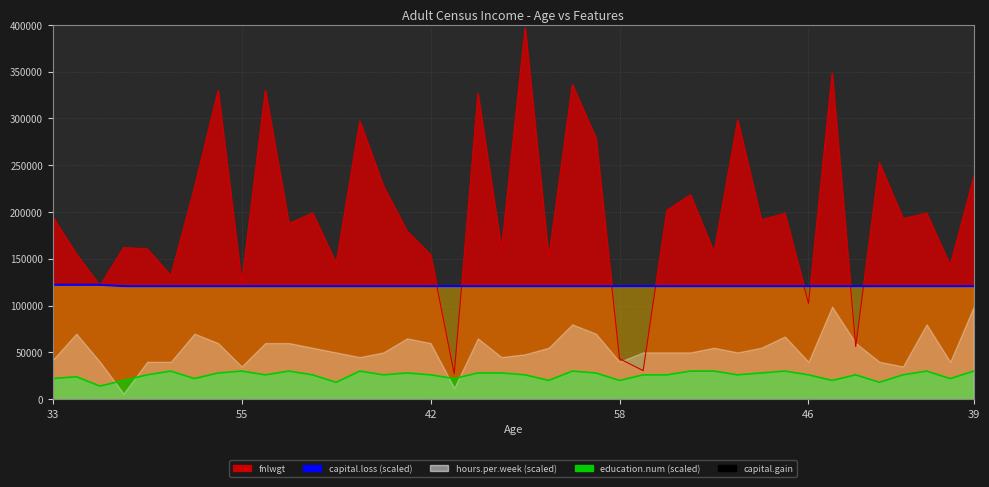

Count the number of categories in the chart.

40